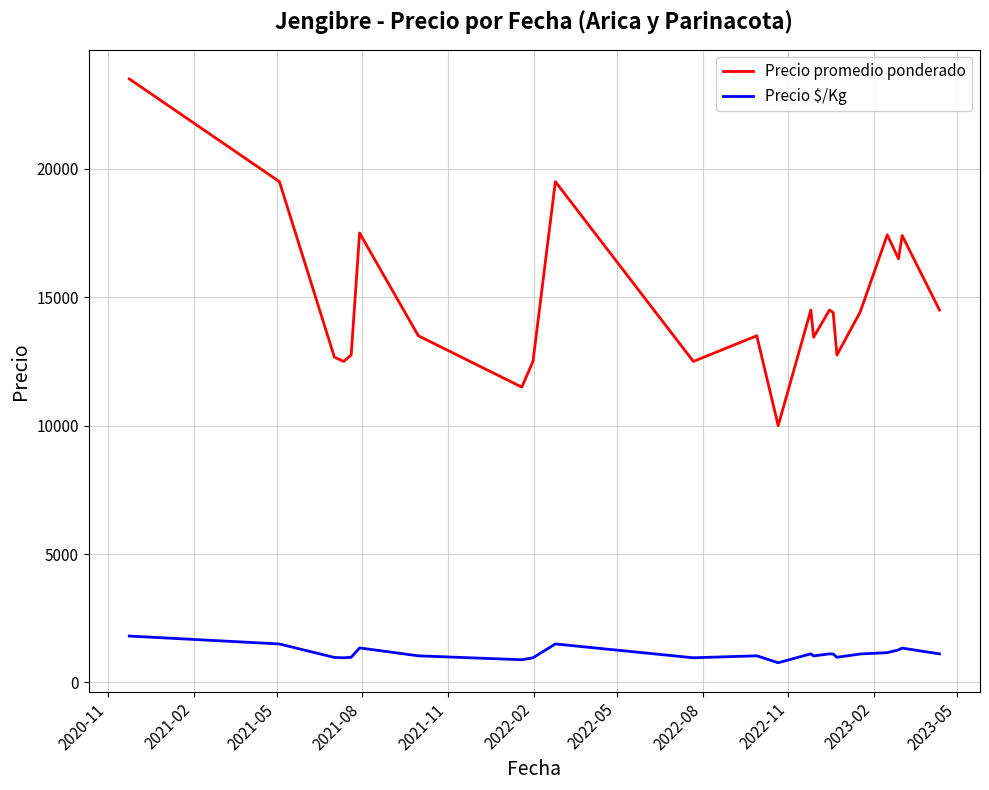

True or false: Precio promedio ponderado and Precio $/Kg intersect in this chart.

False